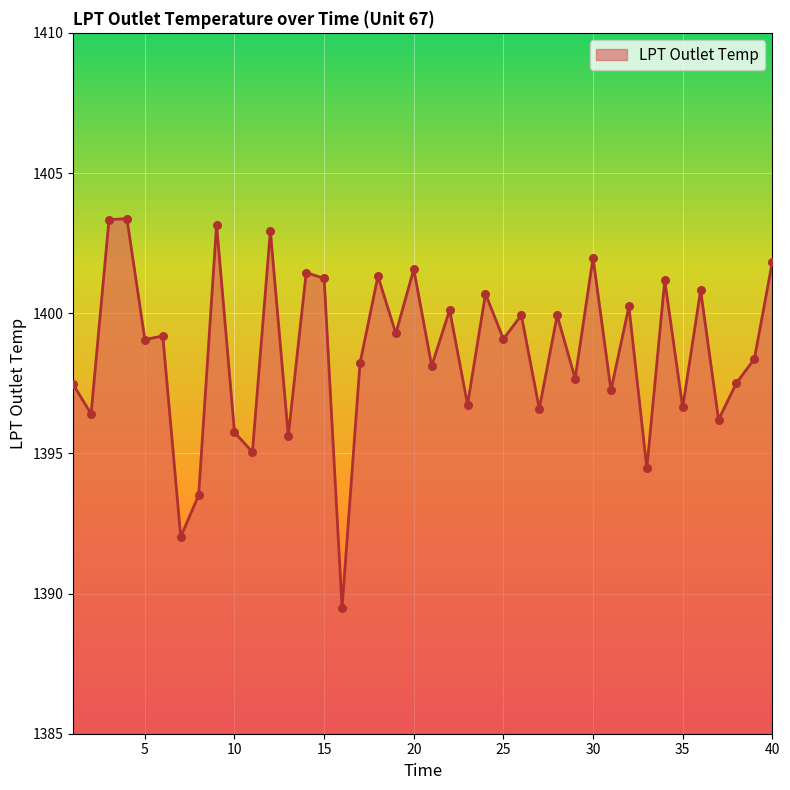

What is the difference between the maximum and minimum values?

13.9